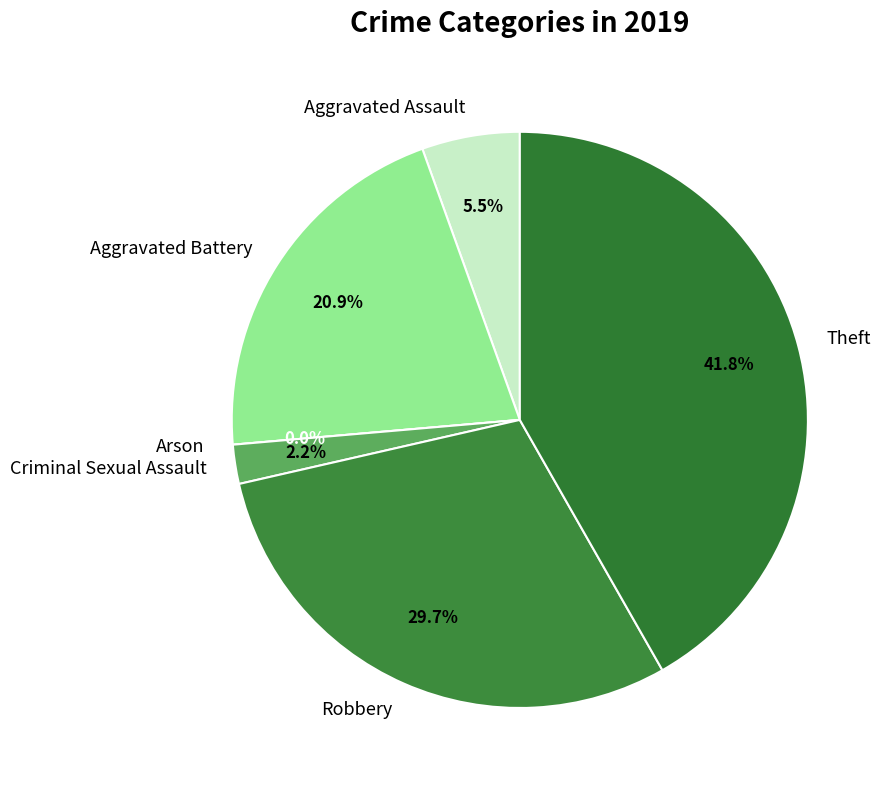

Rank the categories by value from highest to lowest.

Theft, Robbery, Aggravated Battery, Aggravated Assault, Criminal Sexual Assault, Arson